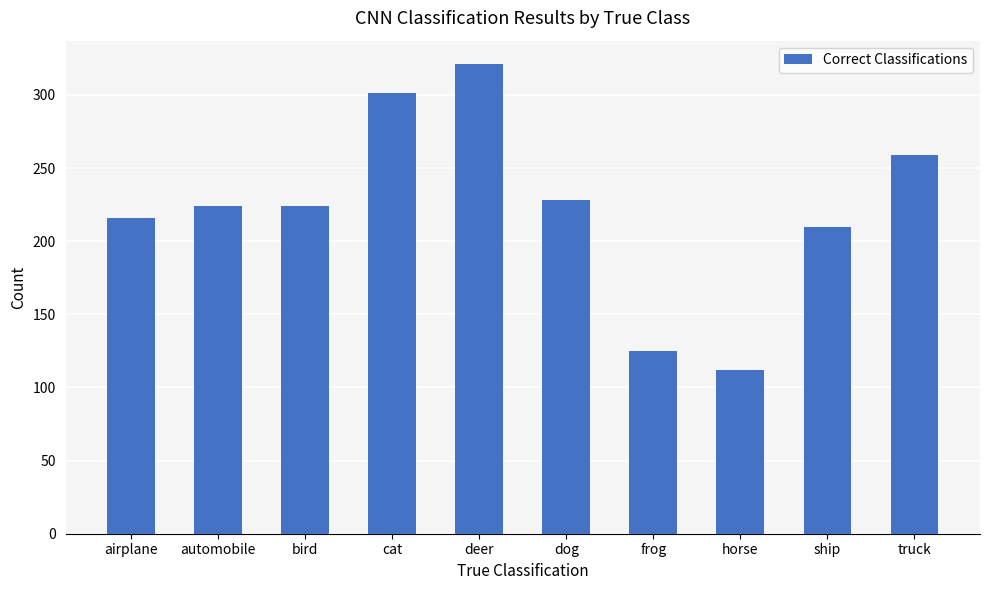

What is the change in value from deer to horse?

-209